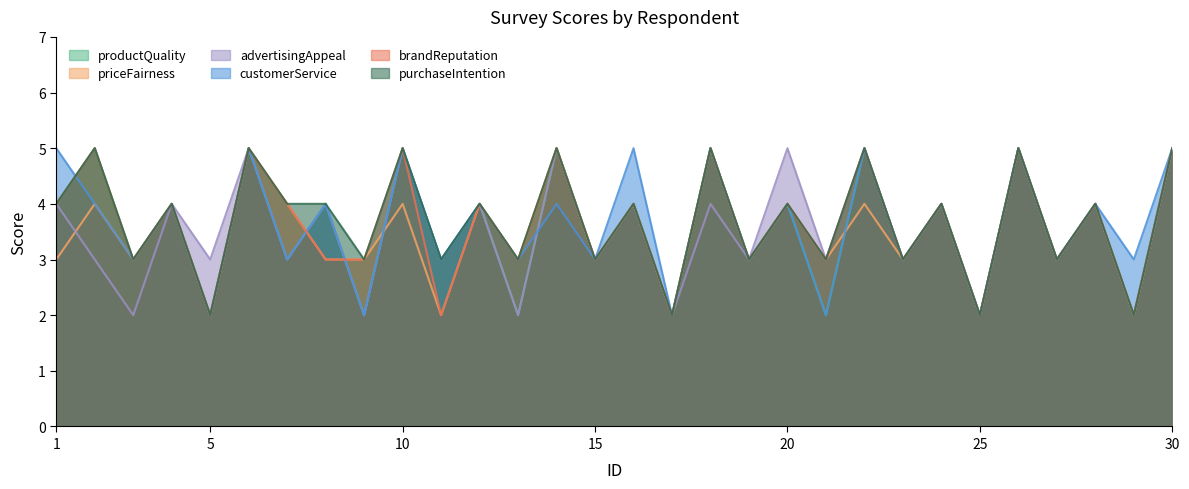

At how many categories does at least one series exceed 3?

17